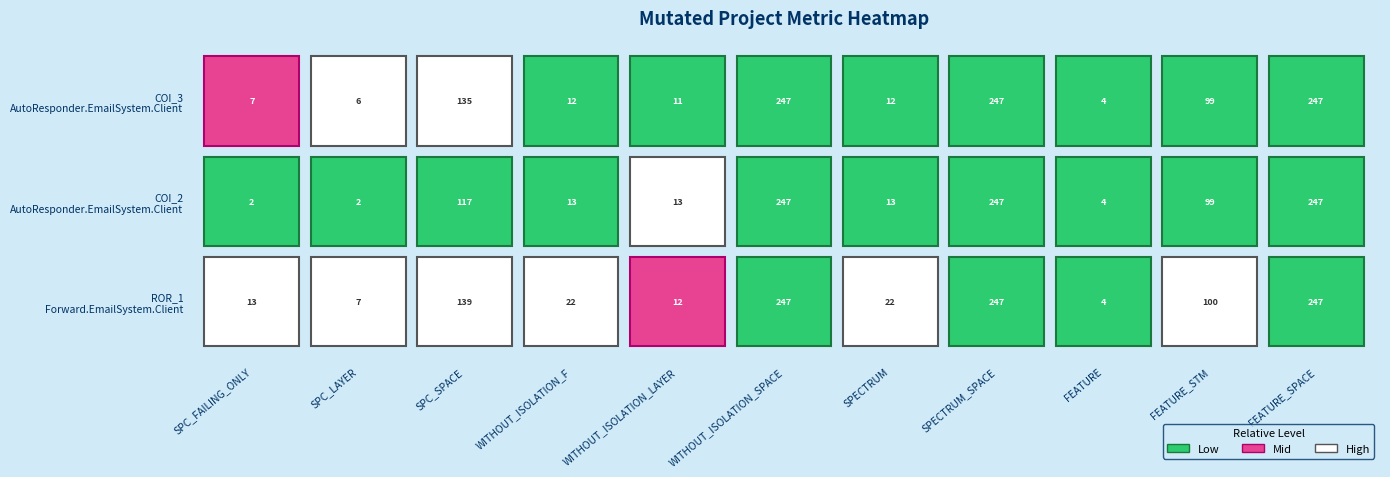

Reading left to right, extract all data points from this chart.

AutoResponder.EmailSystem.Client.COI_3: SPC_FAILING_ONLY=7	SPC_LAYER=6	SPC_SPACE=135	WITHOUT_ISOLATION_F=12	WITHOUT_ISOLATION_LAYER=11	WITHOUT_ISOLATION_SPACE=247	SPECTRUM=12	SPECTRUM_SPACE=247	FEATURE=4	FEATURE_STM=99	FEATURE_SPACE=247
AutoResponder.EmailSystem.Client.COI_2: SPC_FAILING_ONLY=2	SPC_LAYER=2	SPC_SPACE=117	WITHOUT_ISOLATION_F=13	WITHOUT_ISOLATION_LAYER=13	WITHOUT_ISOLATION_SPACE=247	SPECTRUM=13	SPECTRUM_SPACE=247	FEATURE=4	FEATURE_STM=99	FEATURE_SPACE=247
Forward.EmailSystem.Client.ROR_1: SPC_FAILING_ONLY=13	SPC_LAYER=7	SPC_SPACE=139	WITHOUT_ISOLATION_F=22	WITHOUT_ISOLATION_LAYER=12	WITHOUT_ISOLATION_SPACE=247	SPECTRUM=22	SPECTRUM_SPACE=247	FEATURE=4	FEATURE_STM=100	FEATURE_SPACE=247